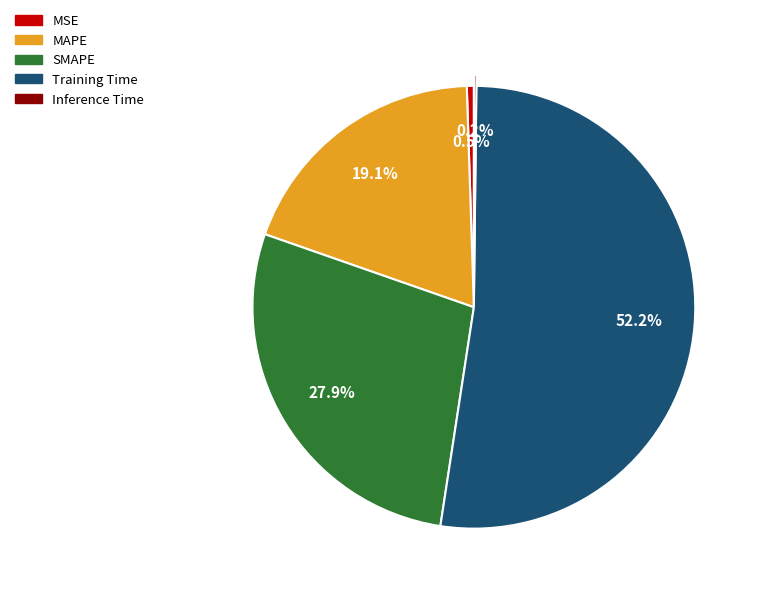

Combined, do MSE and SMAPE account for over 50%?

No